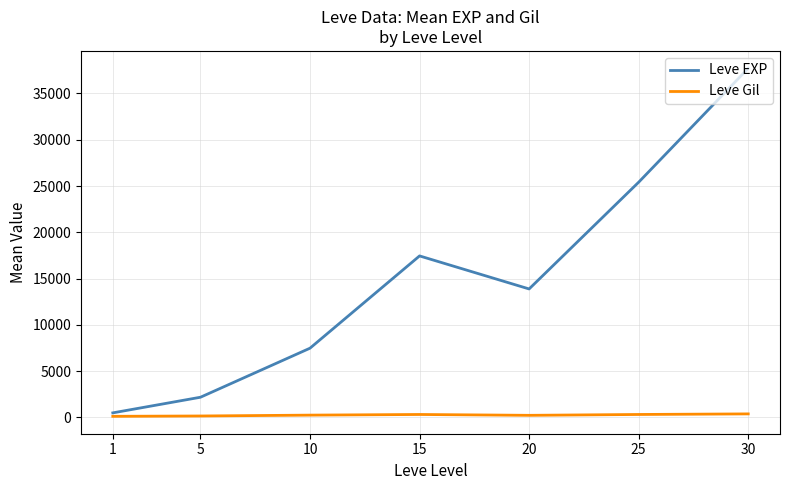

What value does the Leve EXP series have at 25?

25410.0